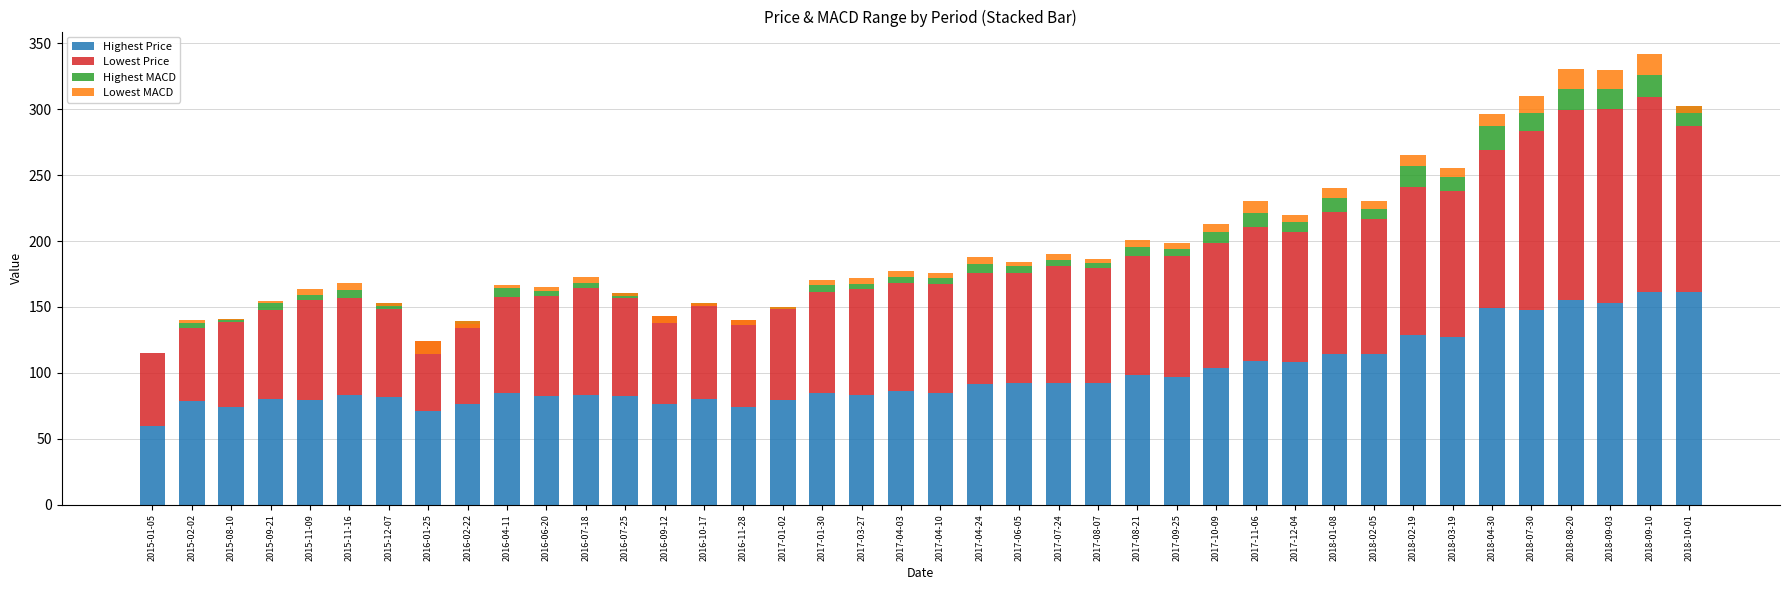

What is the difference between the maximum and minimum values in the Lowest Price series?

95.4